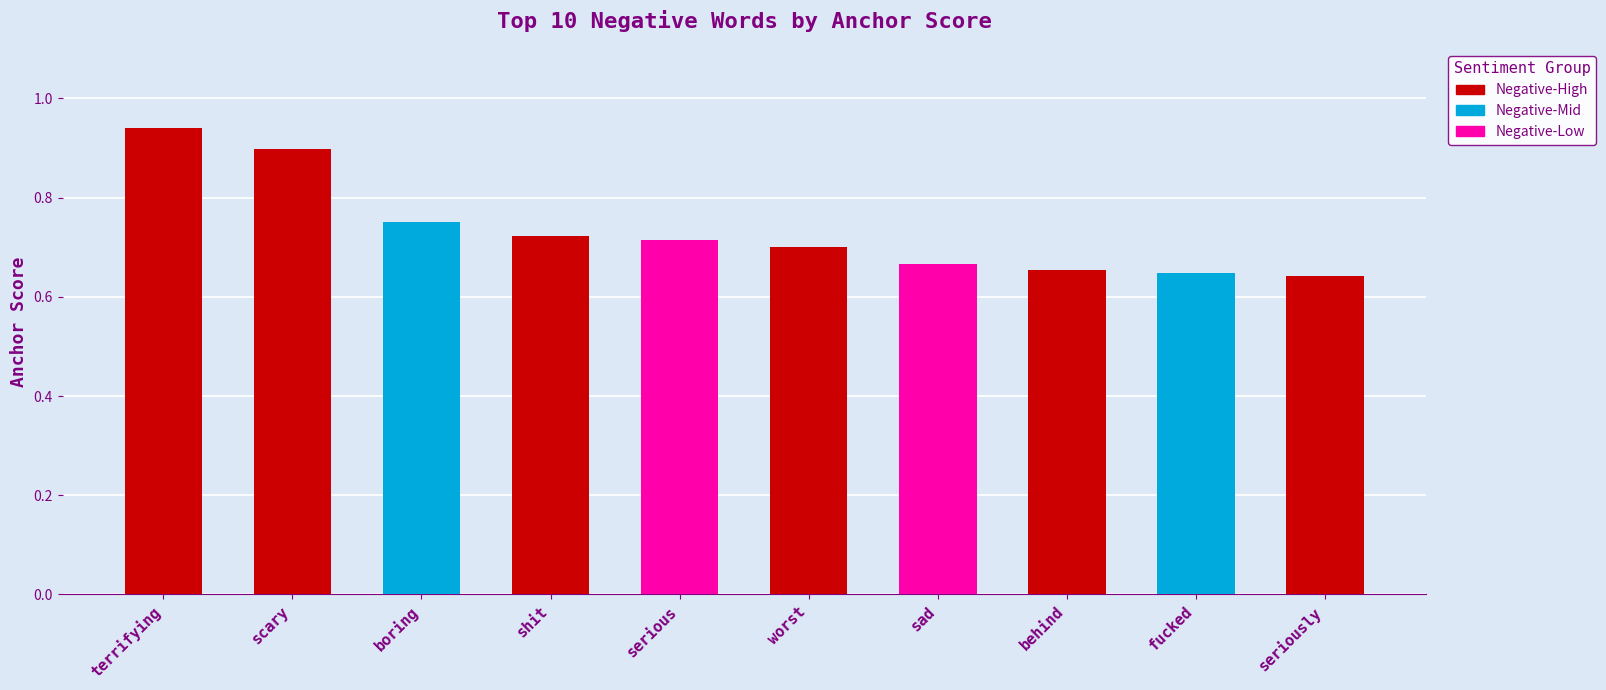

What is the difference between the maximum and minimum values?

0.3